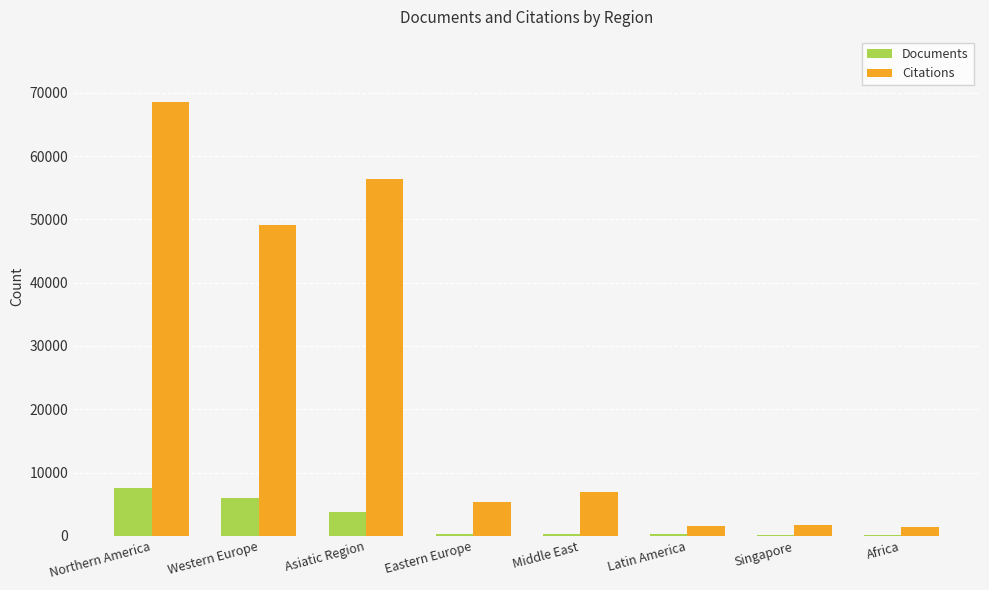

At which label is Citations closest to 34965?

Western Europe